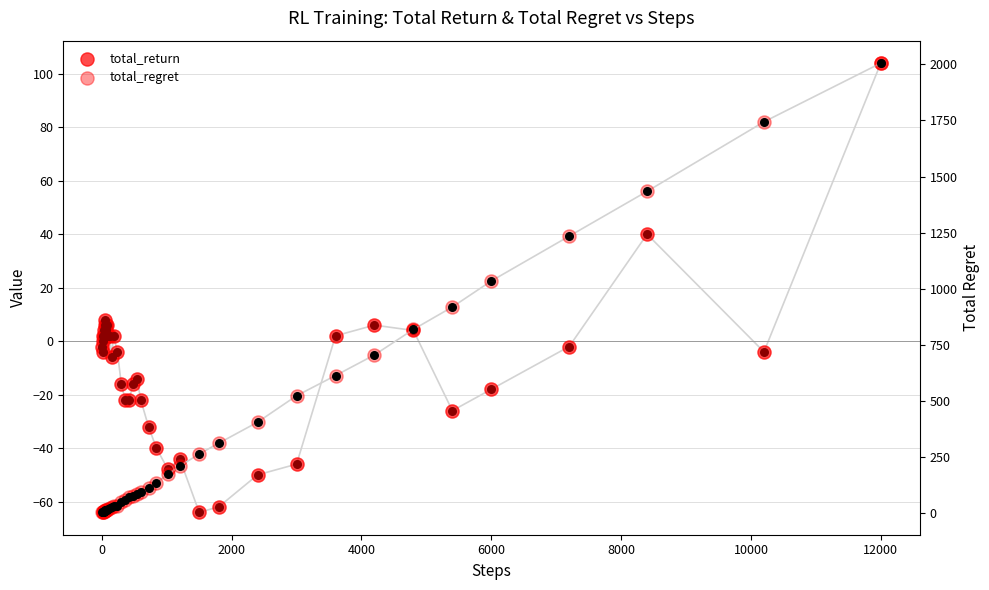

Which series has the largest Y range (max minus min)?

total_regret